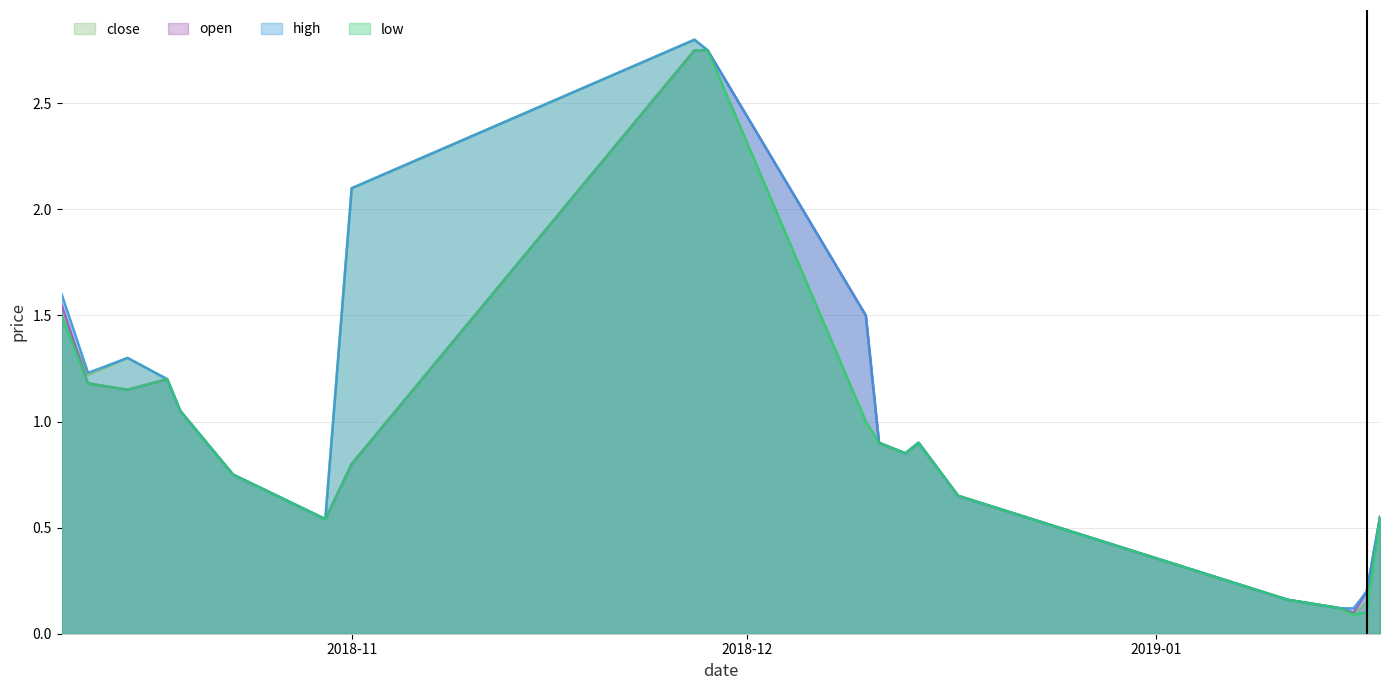

What is the smallest value displayed?

0.1